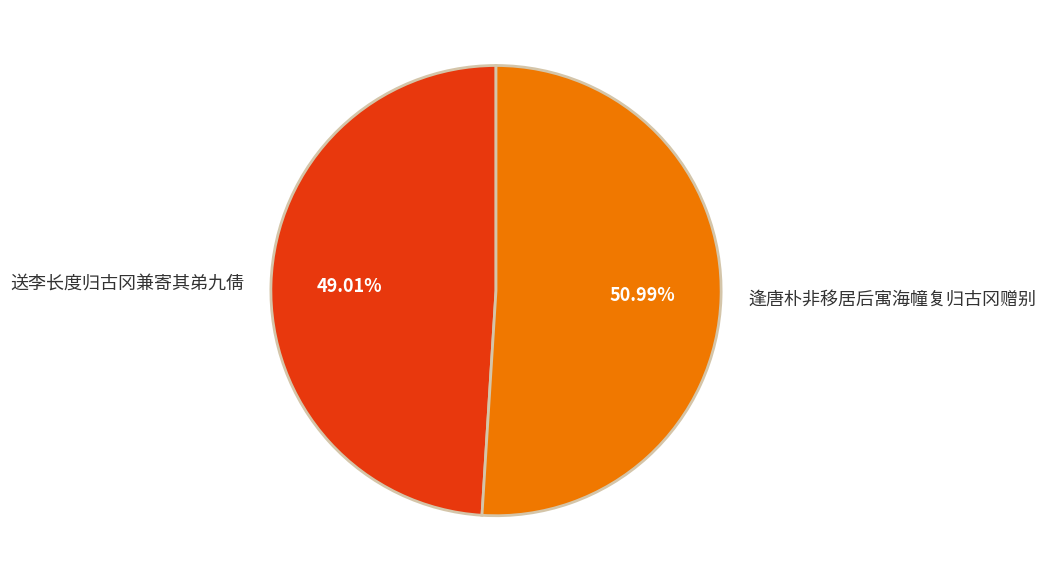

What is the largest slice in the pie chart?

逢唐朴非移居后寓海幢复归古冈赠别